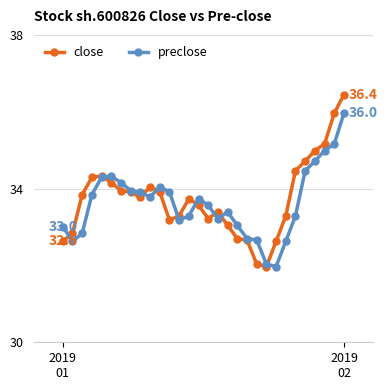

True or false: close has more than 2 points higher than both neighbors.

True